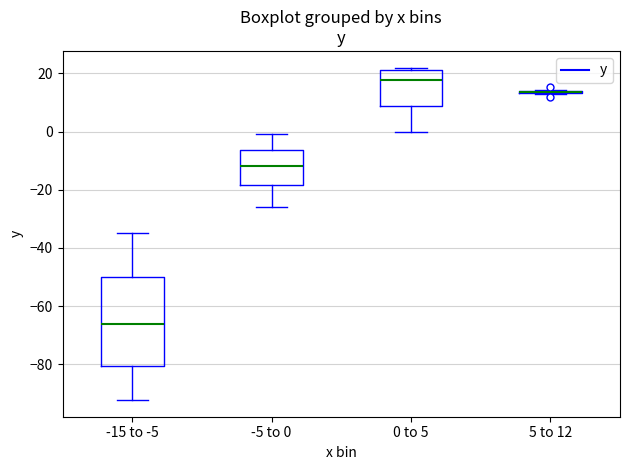

Comparing the boxes themselves (not the whiskers), which one is the tallest?

-15 to -5